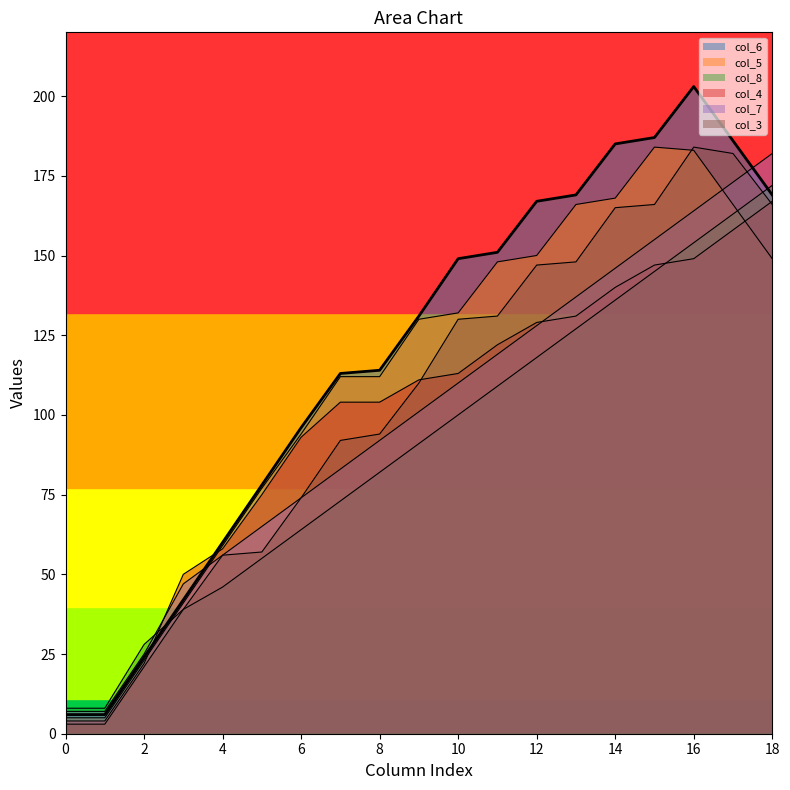

How many lines are shown in the chart?

6